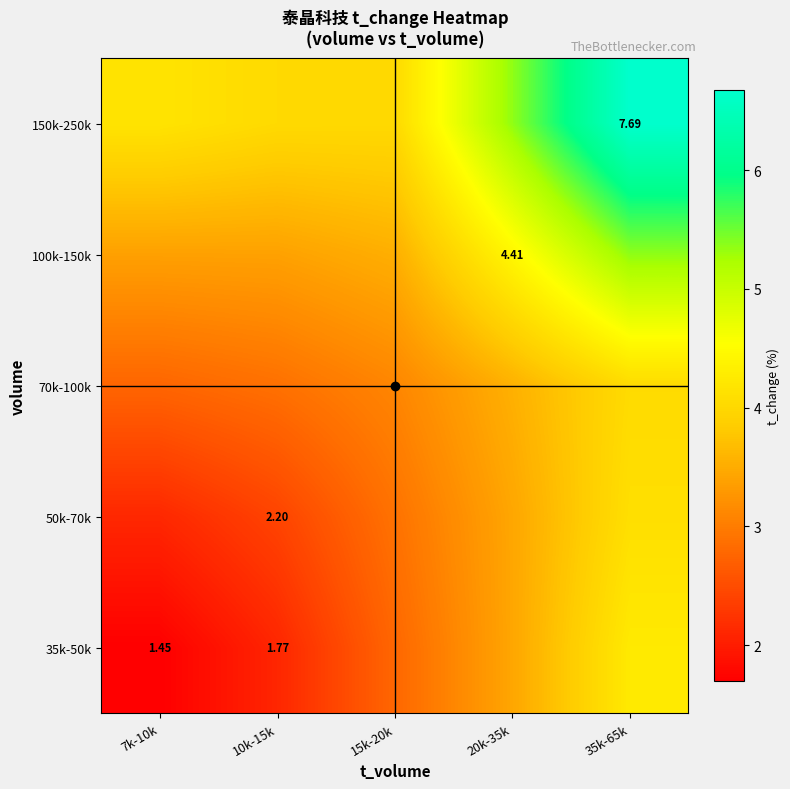

What is the difference between the maximum and minimum values in the 50k-70k series?

2.0